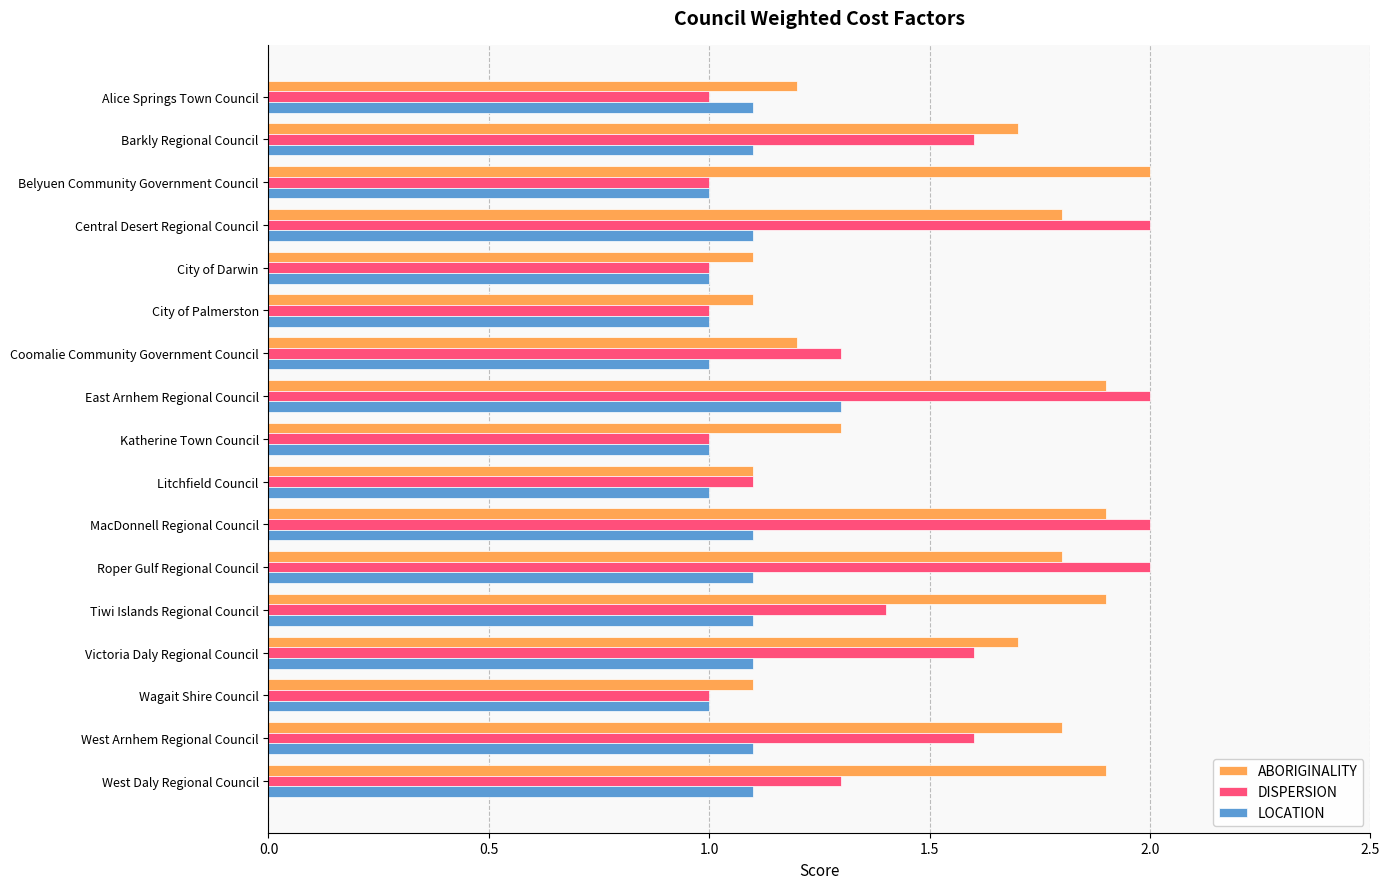

The DISPERSION series shows 1.6 at Alice Springs Town Council. True or false?

False